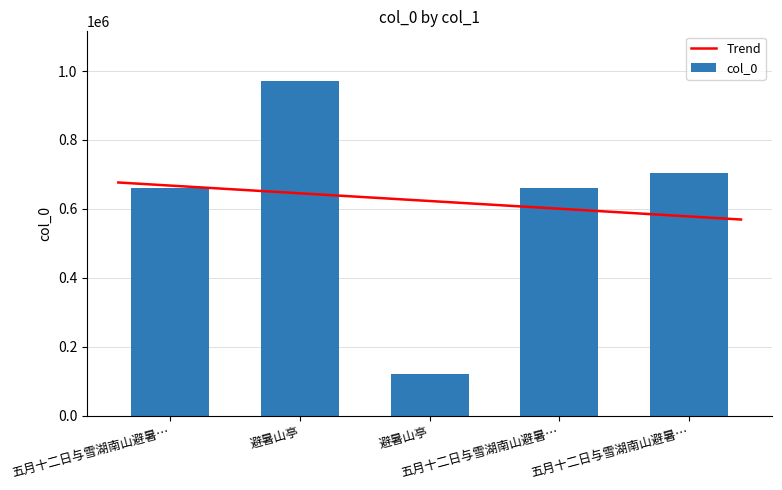

What is the greatest value displayed?

969721